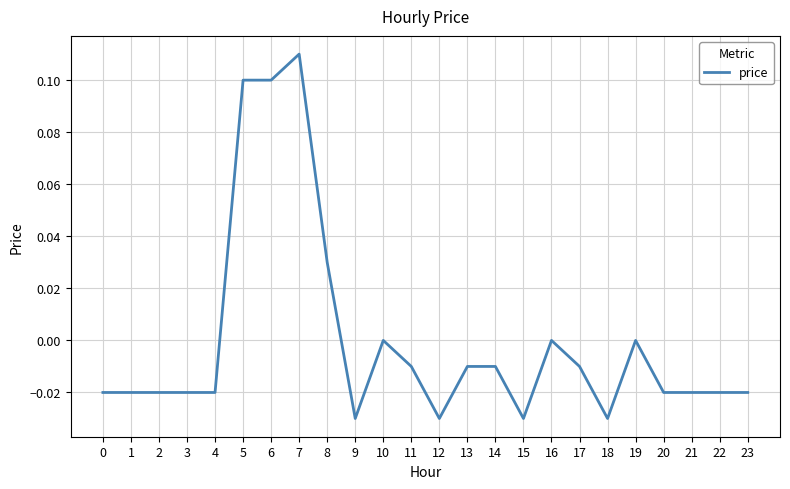

Which category has the highest value across all series?

7